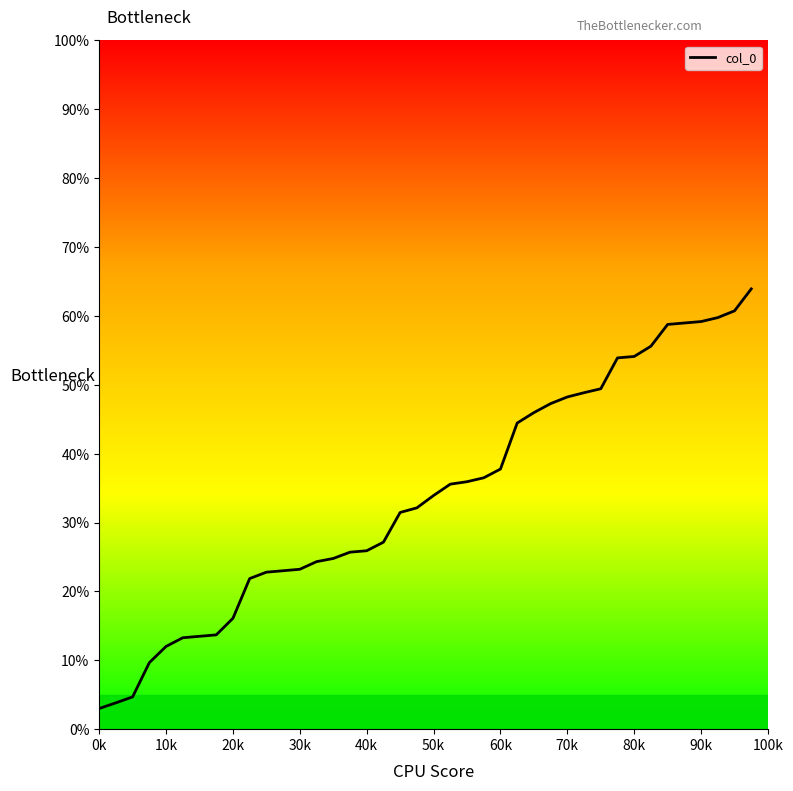

What is the maximum value shown in the chart?

63.9